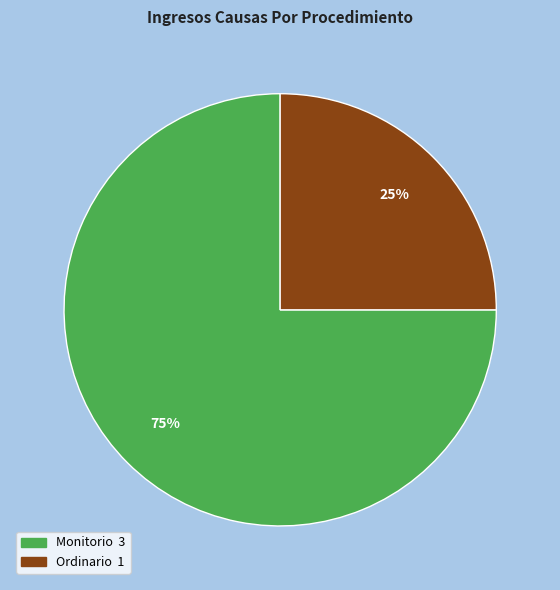

The Monitorio slice represents 75% of the pie. True or false?

True